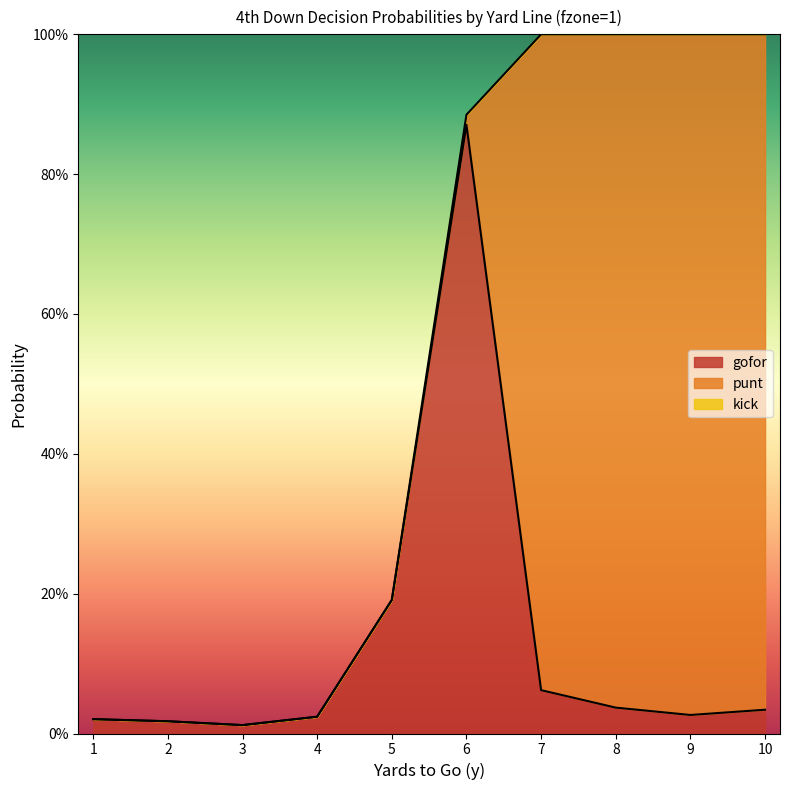

True or false: kick and gofor cross at least once.

False